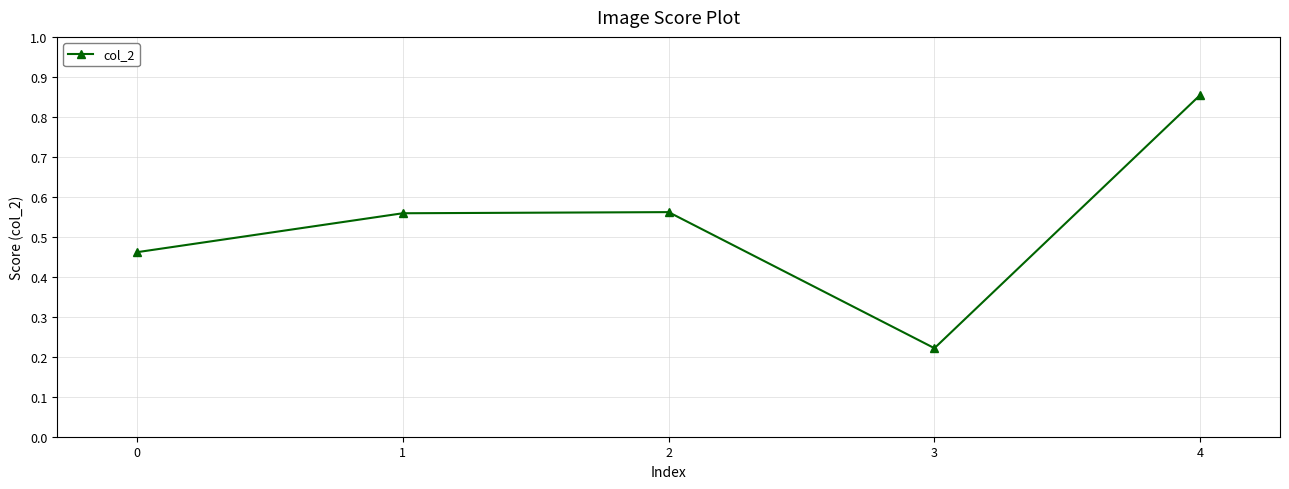

How many values are between 0 and 1?

5